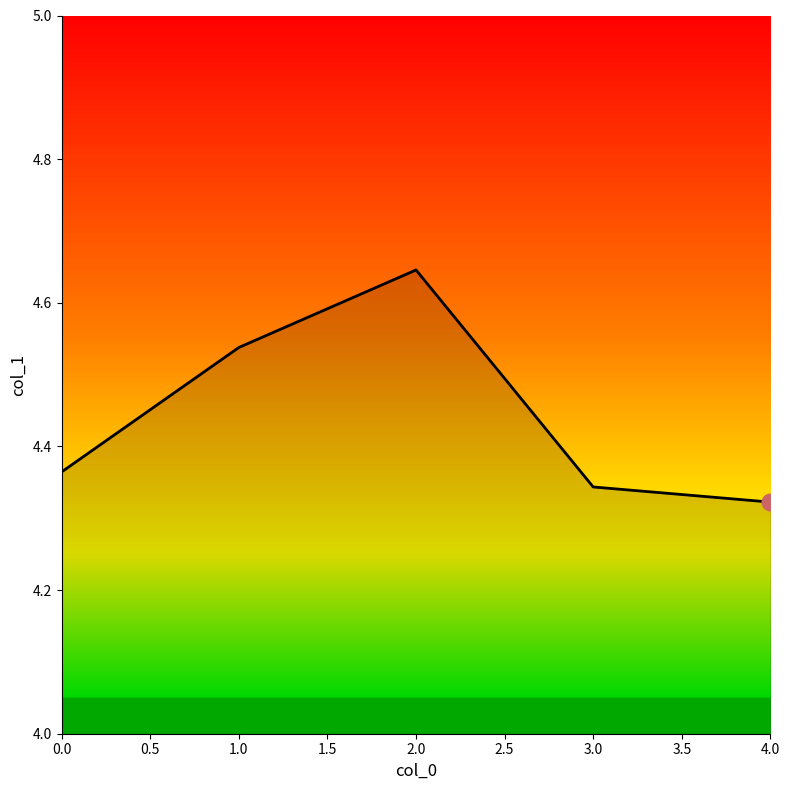

The chart shows a value of 2.3 at 3.0. True or false?

False